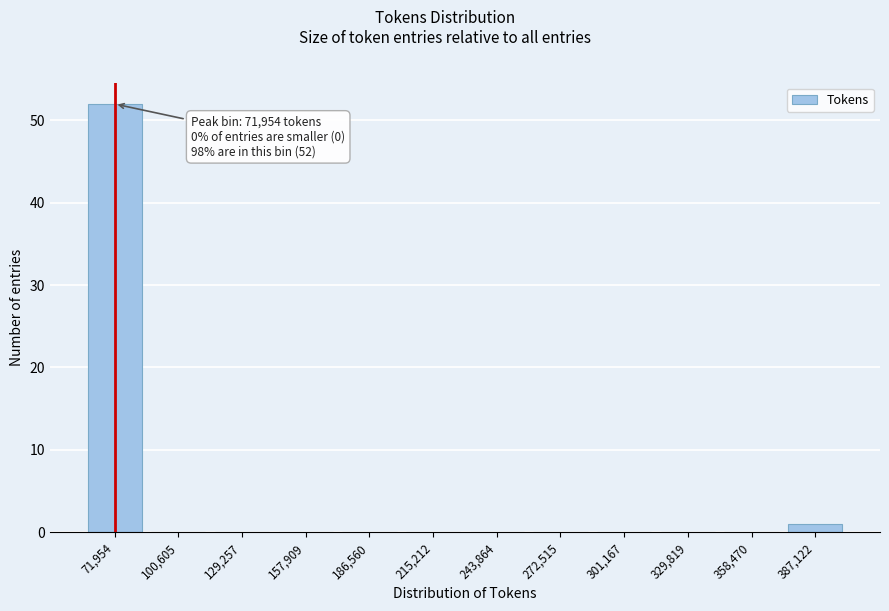

Reading left to right, what are all the values shown in this chart?

71,954=52	100,605=0	129,257=0	157,909=0	186,560=0	215,212=0	243,864=0	272,515=0	301,167=0	329,819=0	358,470=0	387,122=1